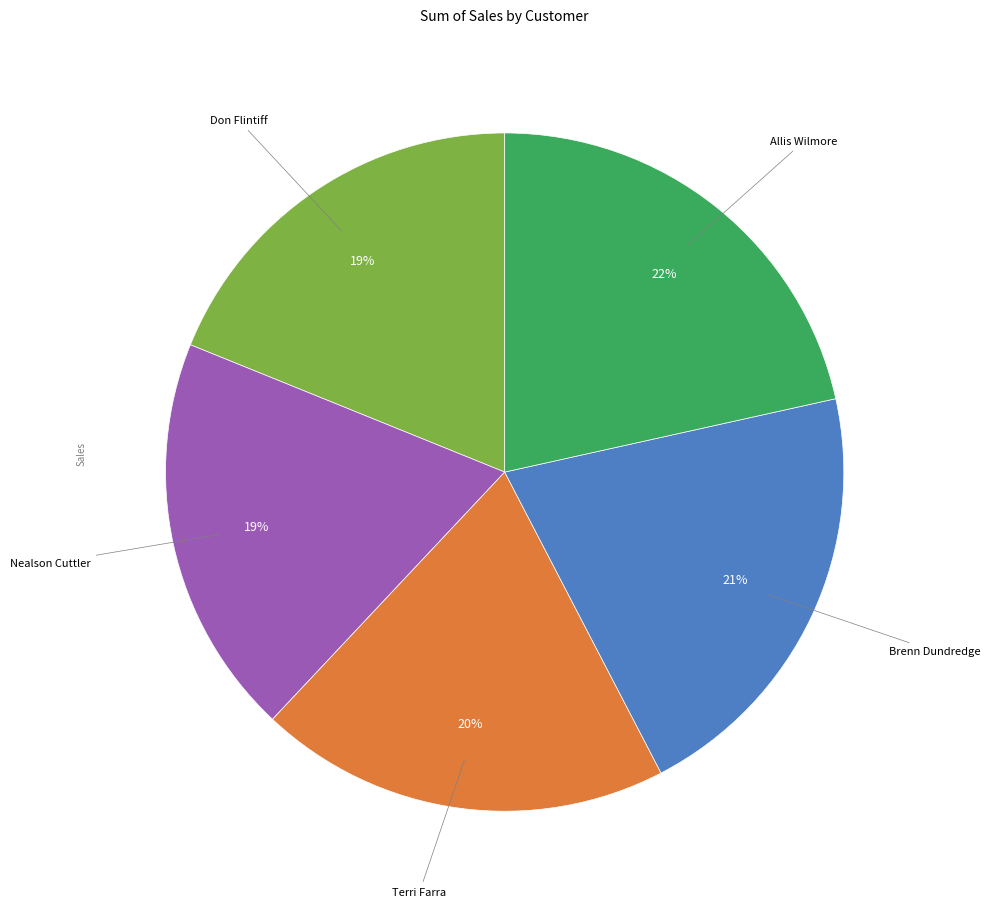

Does any single category account for the majority?

No